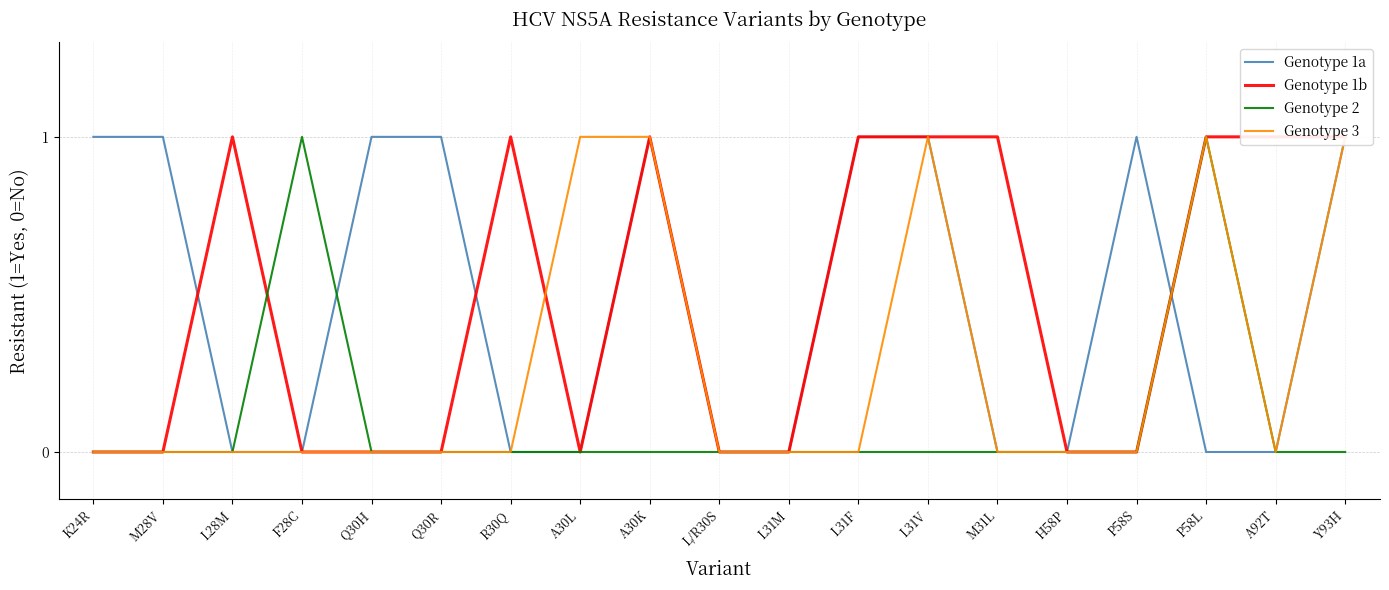

What is the difference between the Genotype 2 values at F28C and A92T?

1